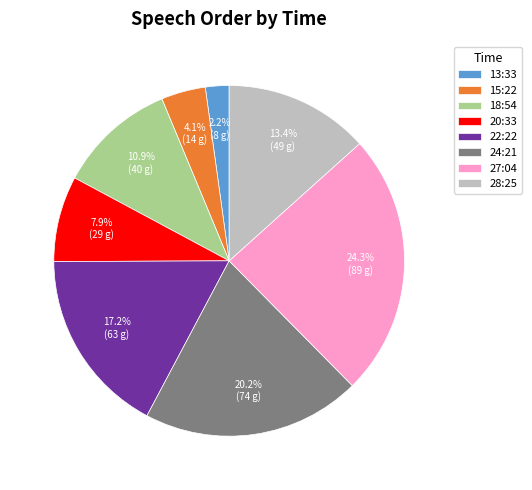

Is there a majority slice in this chart?

No